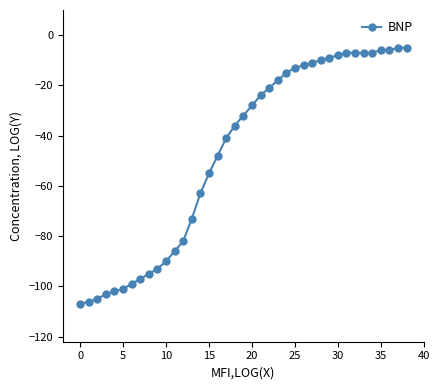

What is the difference between the second highest and second lowest values?

101